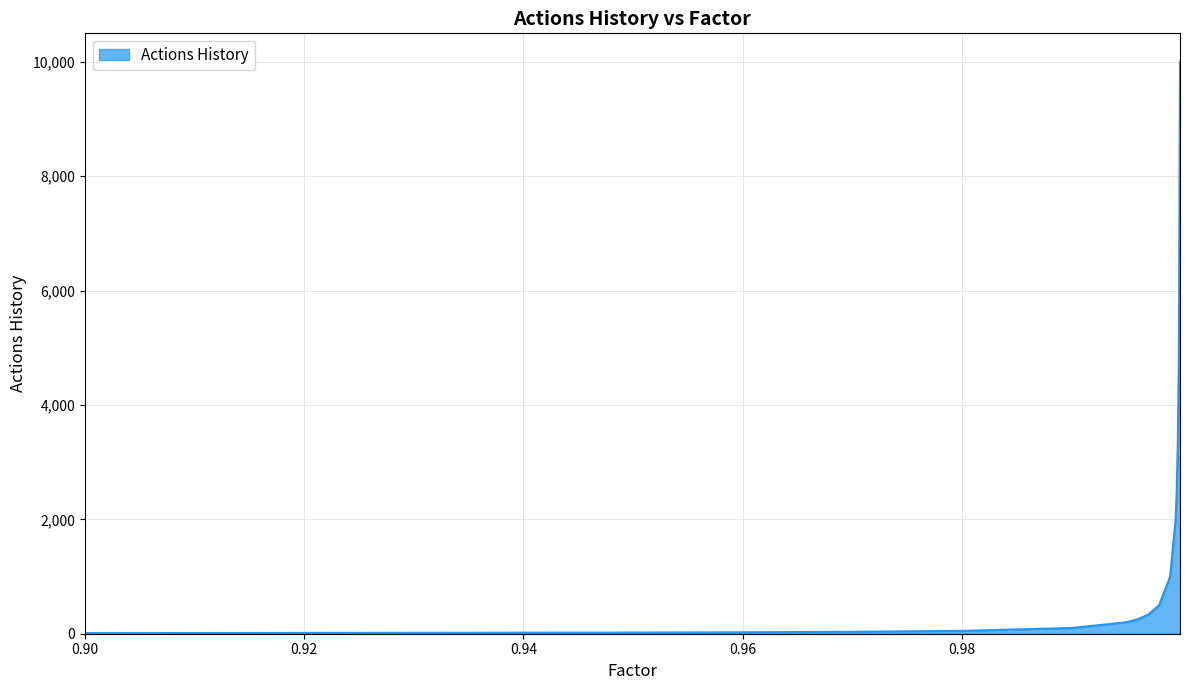

What is the smallest value displayed?

10.0